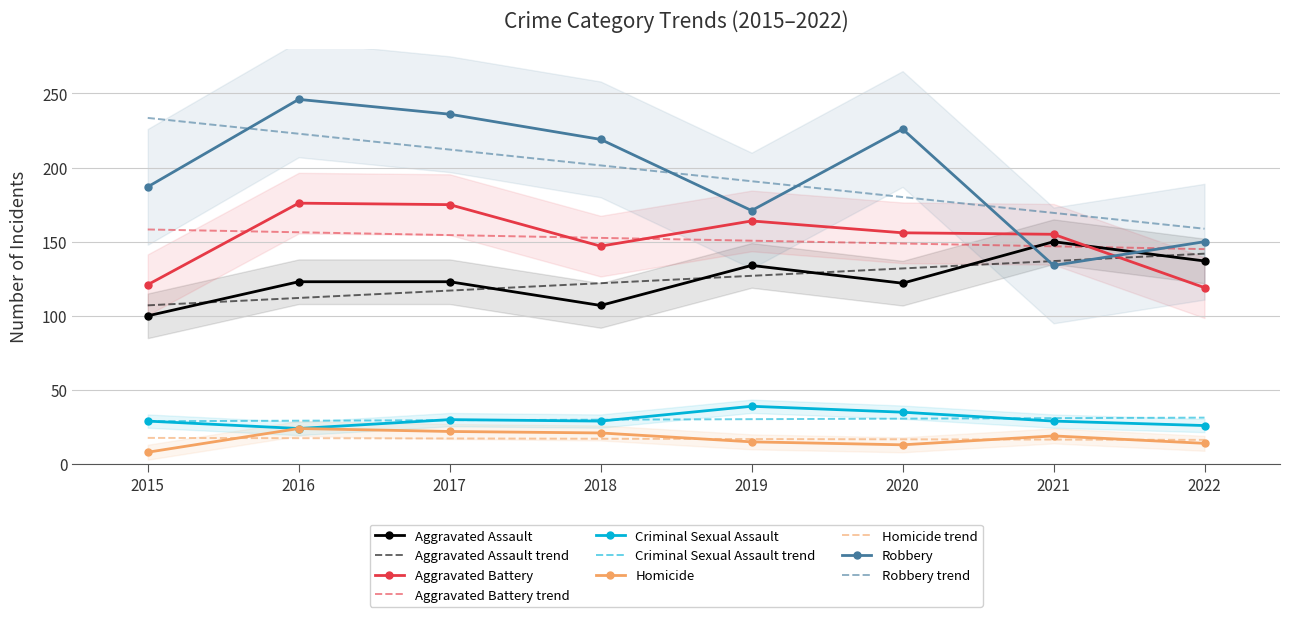

Rank the series at 2016 from highest to lowest value.

Robbery, Aggravated Battery, Aggravated Assault, Criminal Sexual Assault, Homicide